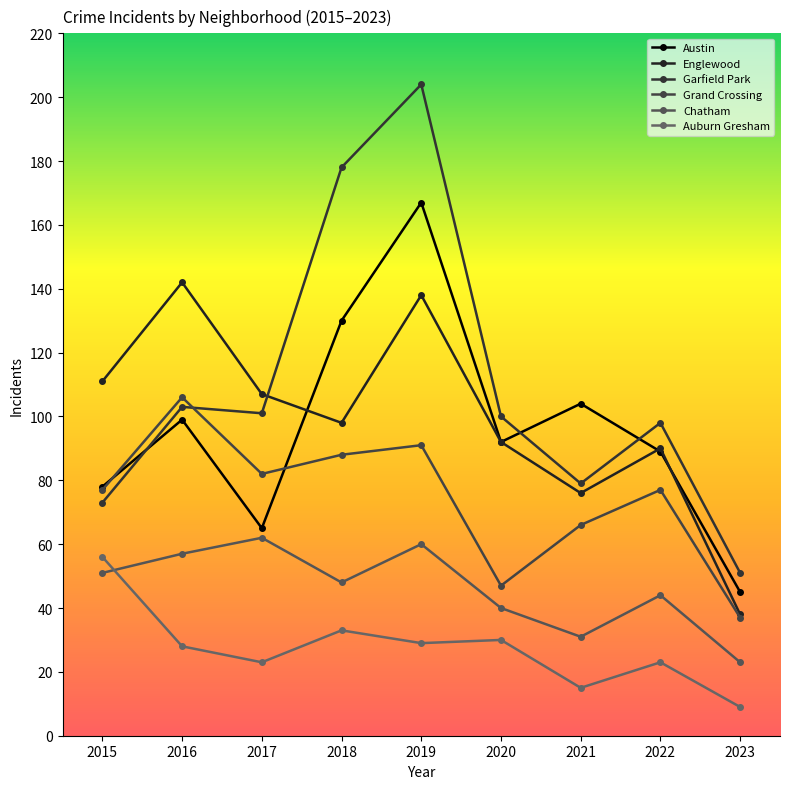

Between 2020 and 2015, which is larger?

2020